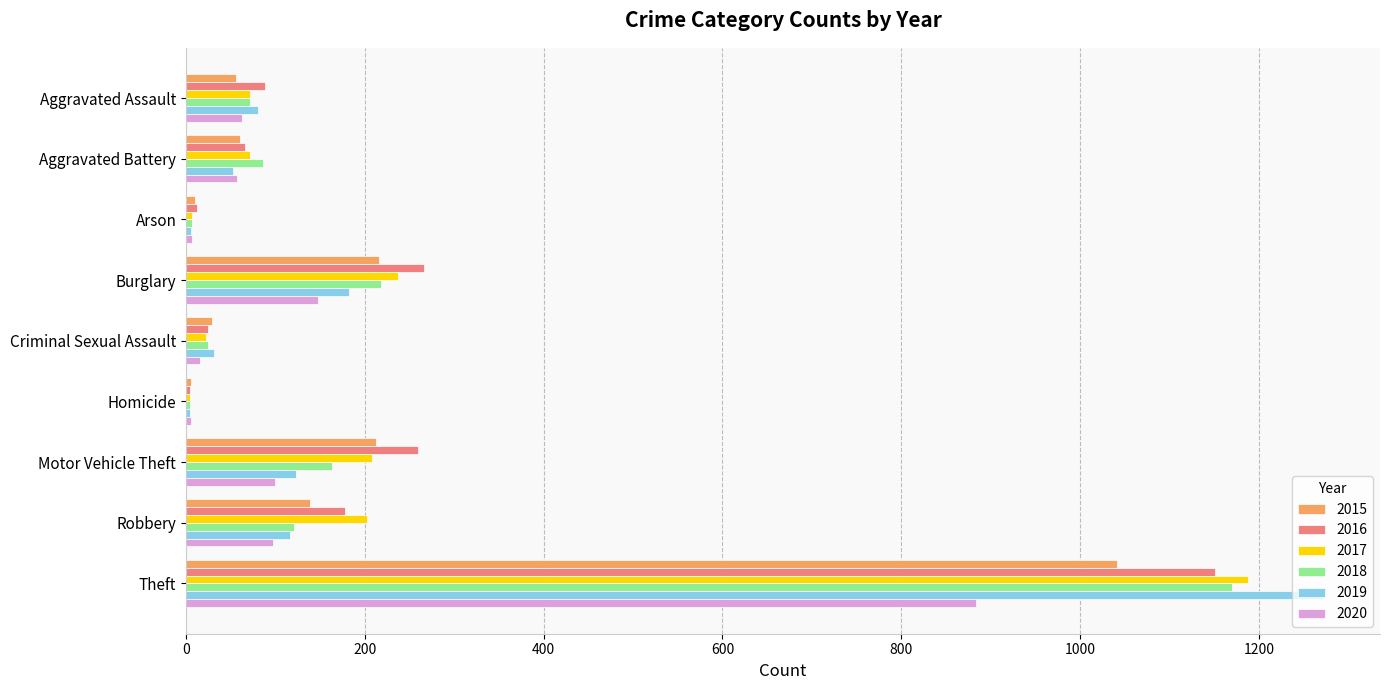

At which category is the sum across all series the highest?

Theft